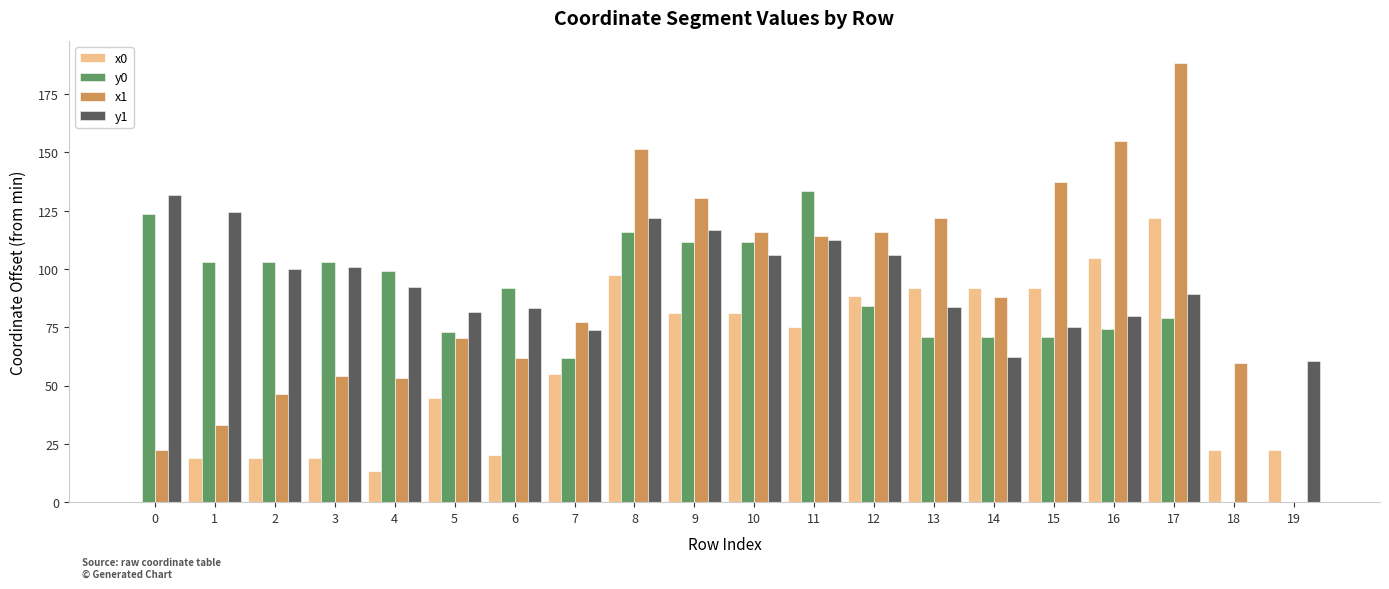

The value of x1 at 2 is 46.4. True or false?

True